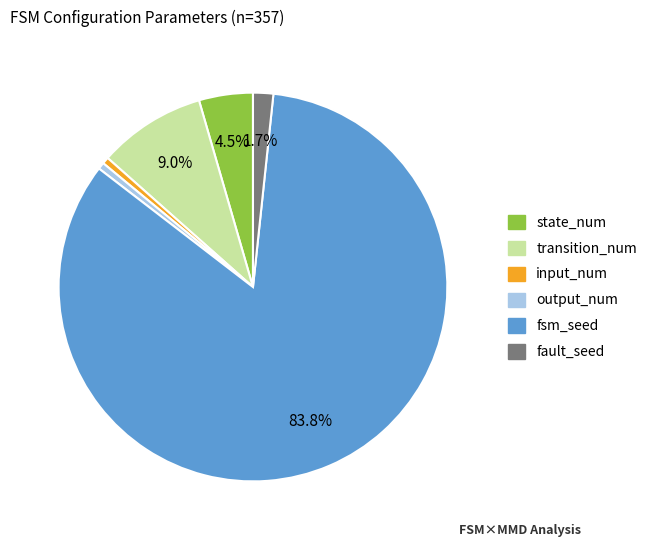

Is the sum of state_num and fsm_seed greater than half?

Yes